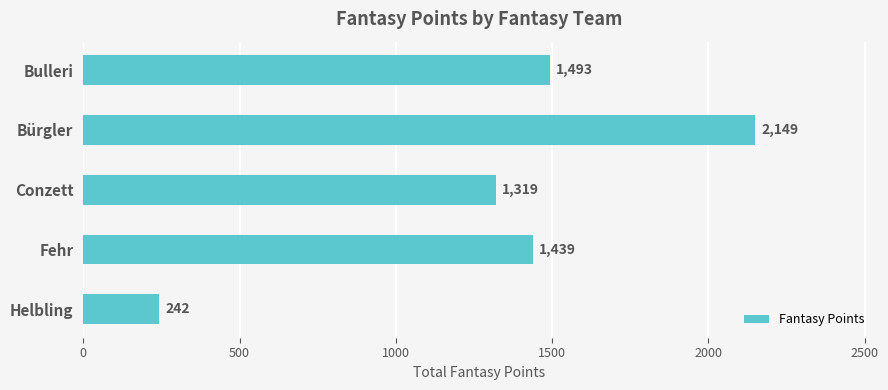

Reading top to bottom, transcribe all the data shown in this chart.

1493	2149	1319	1439	242